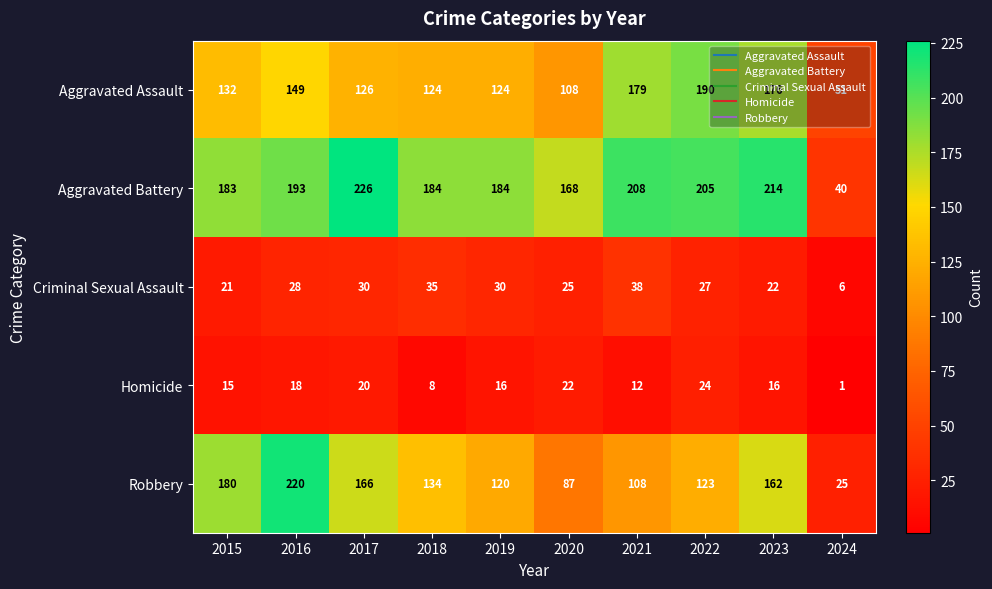

What is the difference between the maximum and second lowest values in the Homicide series?

16